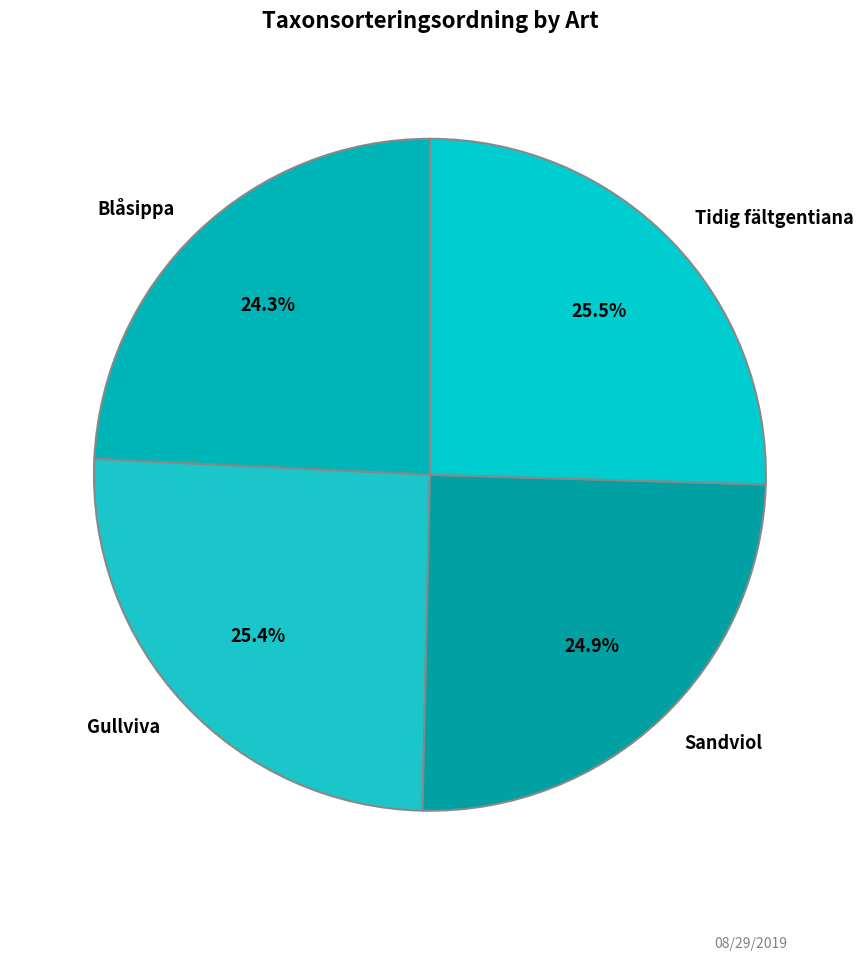

To the nearest percent, what percentage of the pie is Sandviol?

25%